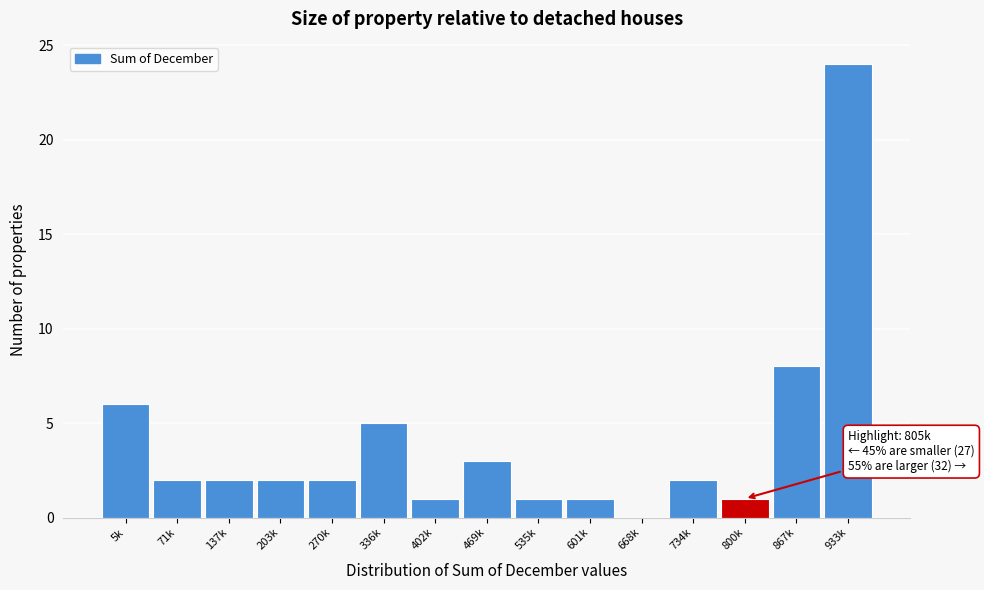

Reading left to right, what are all the values shown in this chart?

5k=6	71k=2	137k=2	203k=2	270k=2	336k=5	402k=1	469k=3	535k=1	601k=1	668k=0	734k=2	800k=1	867k=8	933k=24